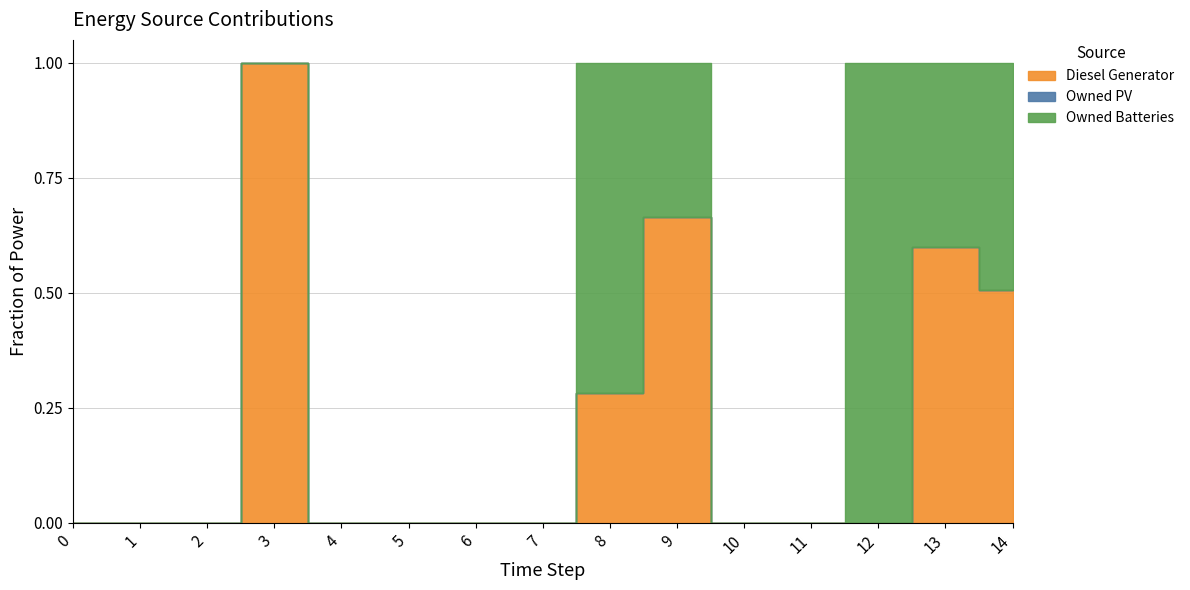

Between which two adjacent categories do Owned Batteries and Diesel Generator first intersect?

8 and 9